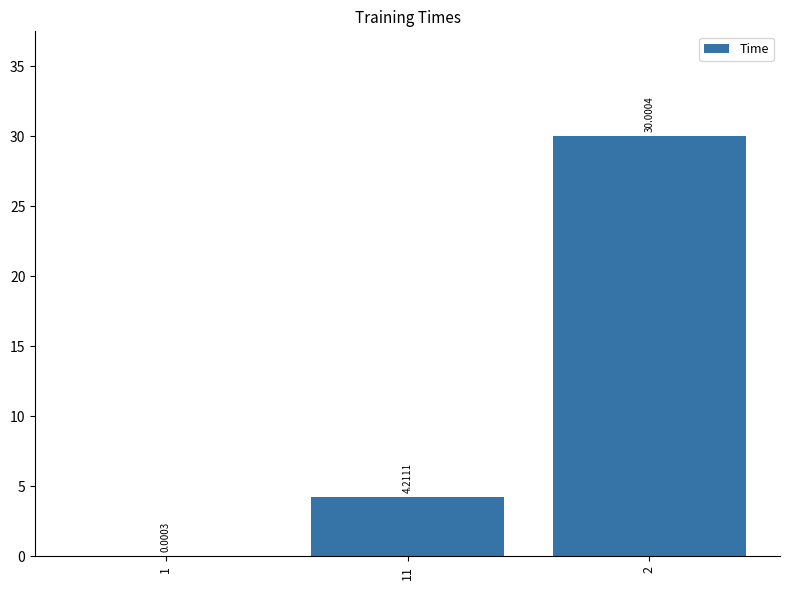

Count the number of categories in the chart.

3